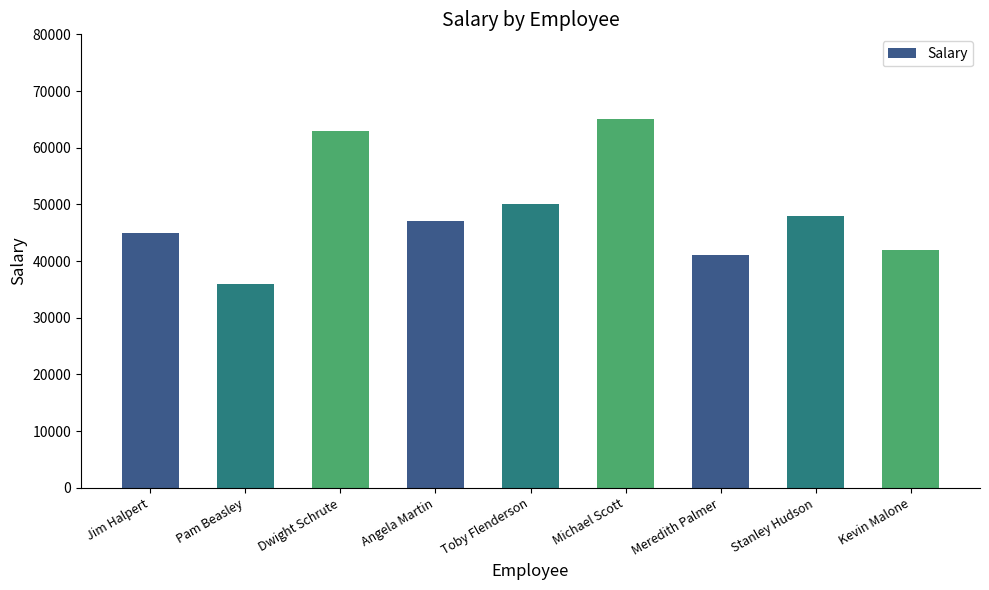

Reading left to right, extract all data points from this chart.

Jim Halpert=45000	Pam Beasley=36000	Dwight Schrute=63000	Angela Martin=47000	Toby Flenderson=50000	Michael Scott=65000	Meredith Palmer=41000	Stanley Hudson=48000	Kevin Malone=42000